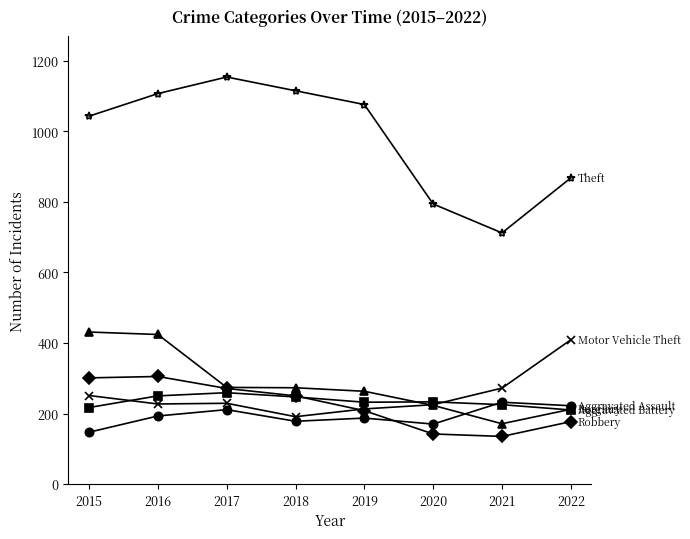

What is the total value across all series at 2016?

2506